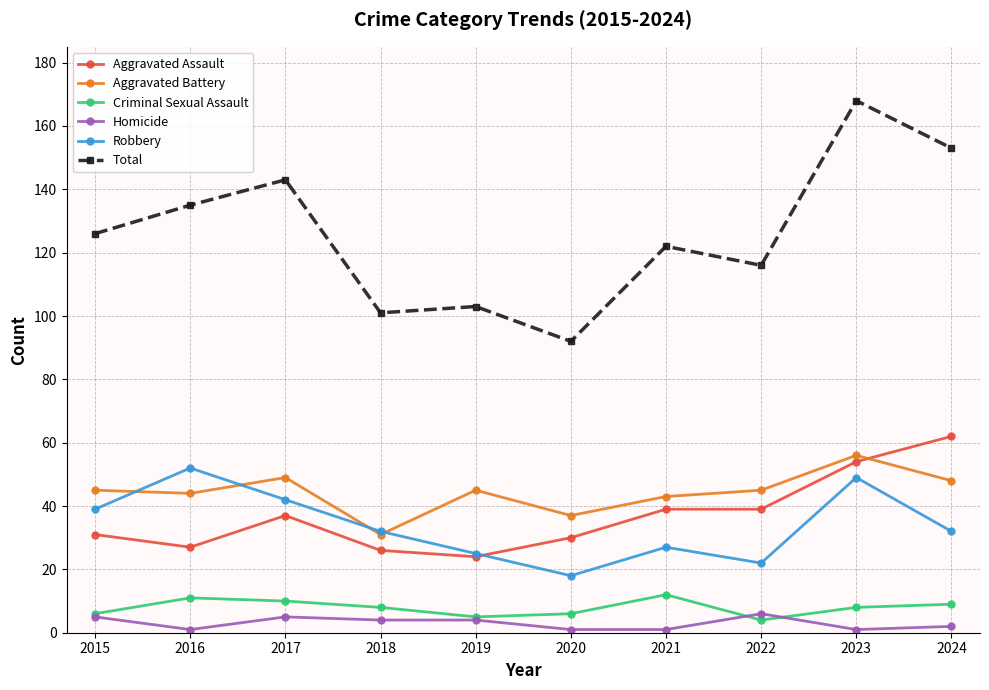

Reading left to right, list all the values displayed in this chart.

Aggravated Assault: 31	27	37	26	24	30	39	39	54	62
Aggravated Battery: 45	44	49	31	45	37	43	45	56	48
Criminal Sexual Assault: 6	11	10	8	5	6	12	4	8	9
Homicide: 5	1	5	4	4	1	1	6	1	2
Robbery: 39	52	42	32	25	18	27	22	49	32
Total: 126	135	143	101	103	92	122	116	168	153